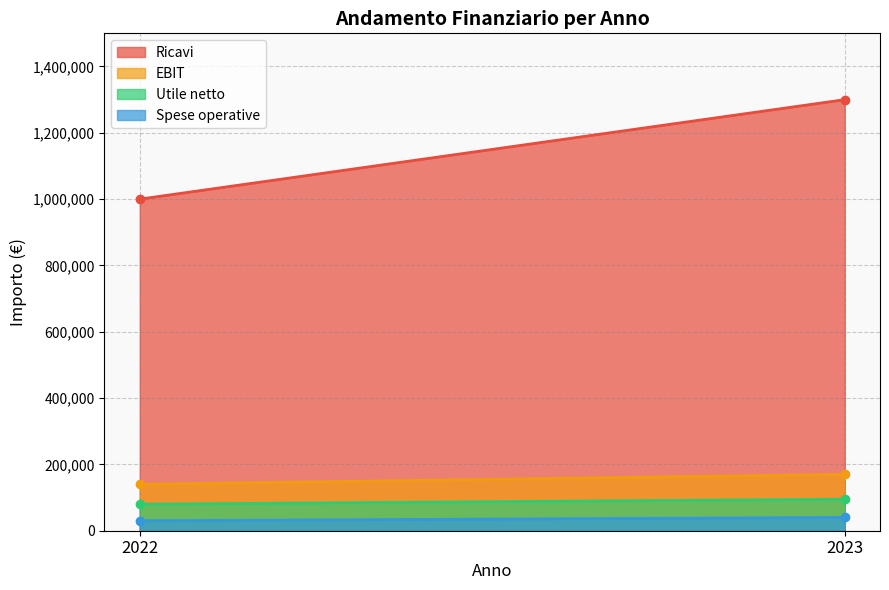

Read the EBIT value at 2023.

170000